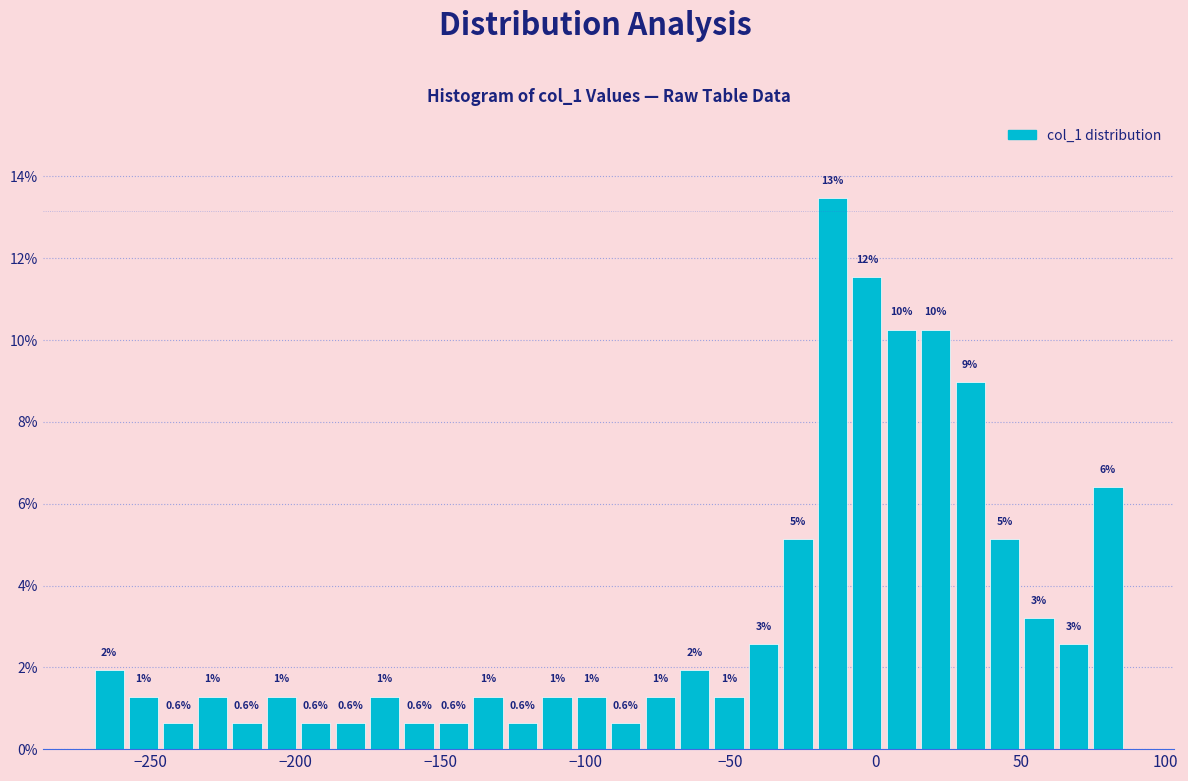

Around what value on the x-axis is the tallest bar? Give the approximate position of its centre, as read against the axis.

-15